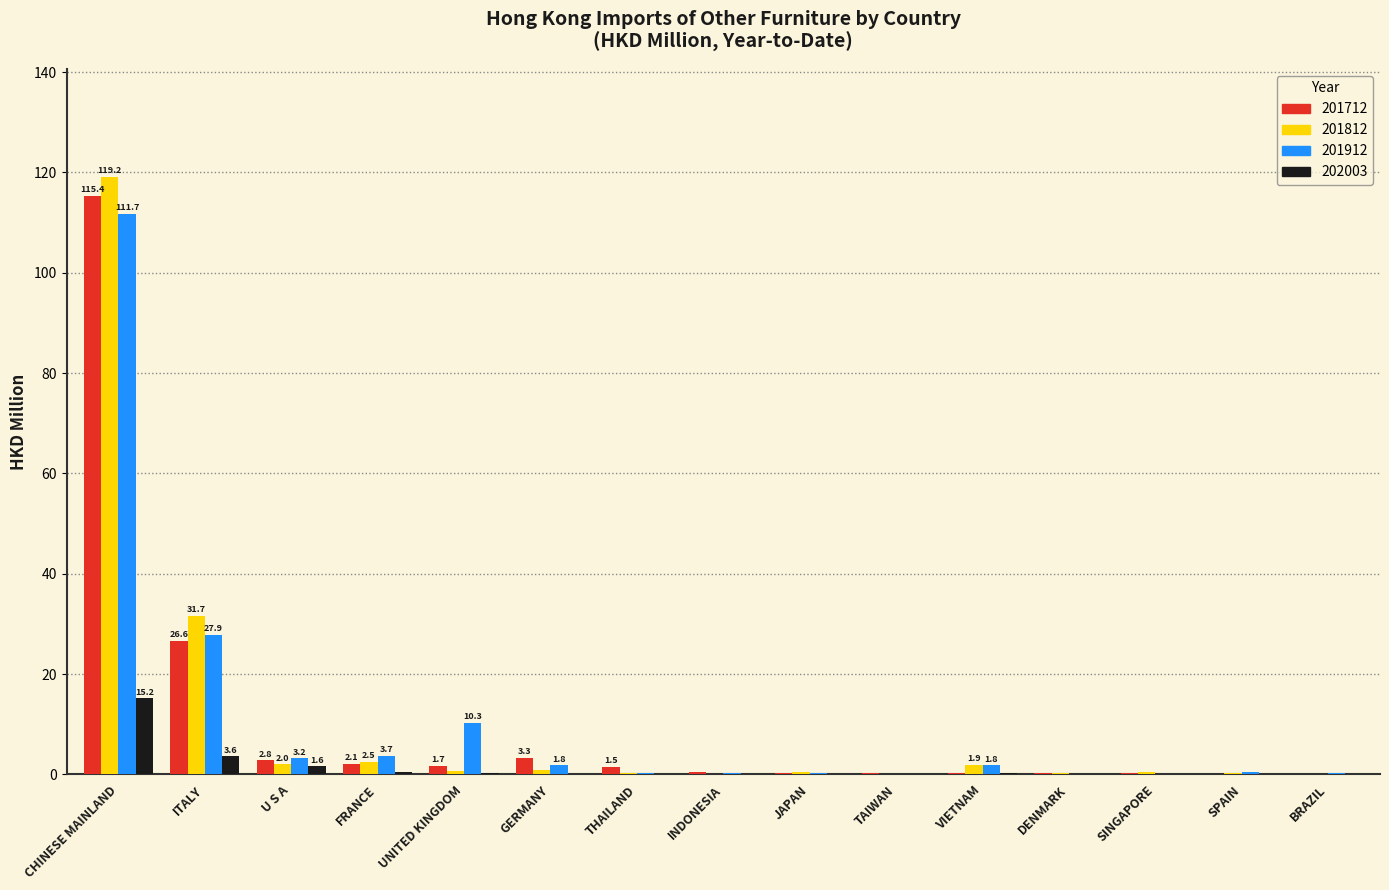

Which category has the highest value in the 201712 series?

CHINESE MAINLAND